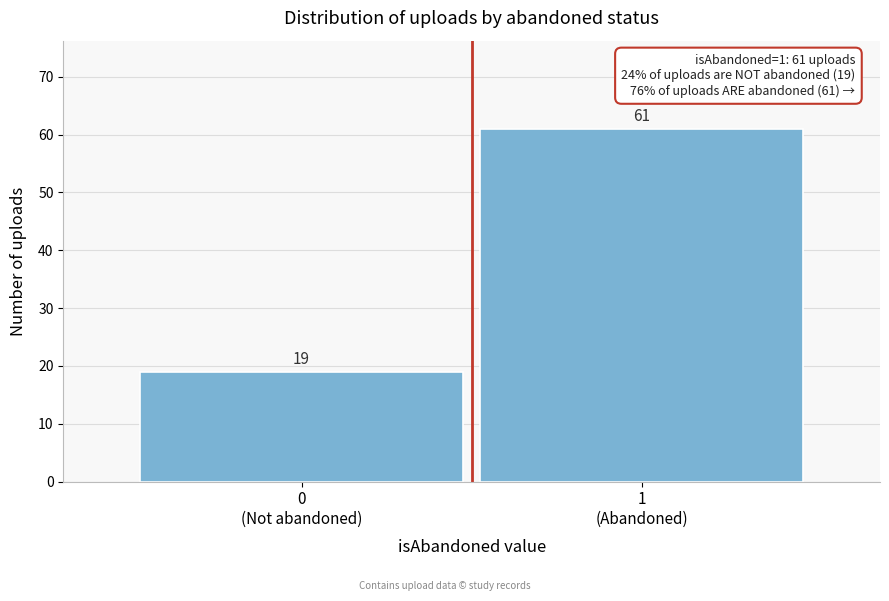

Reading right to left, list all the values displayed in this chart.

61	19